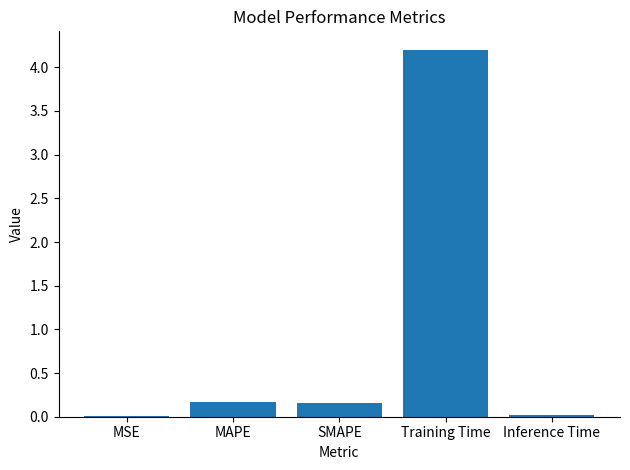

Is it true that the value at Inference Time is 0.0?

True